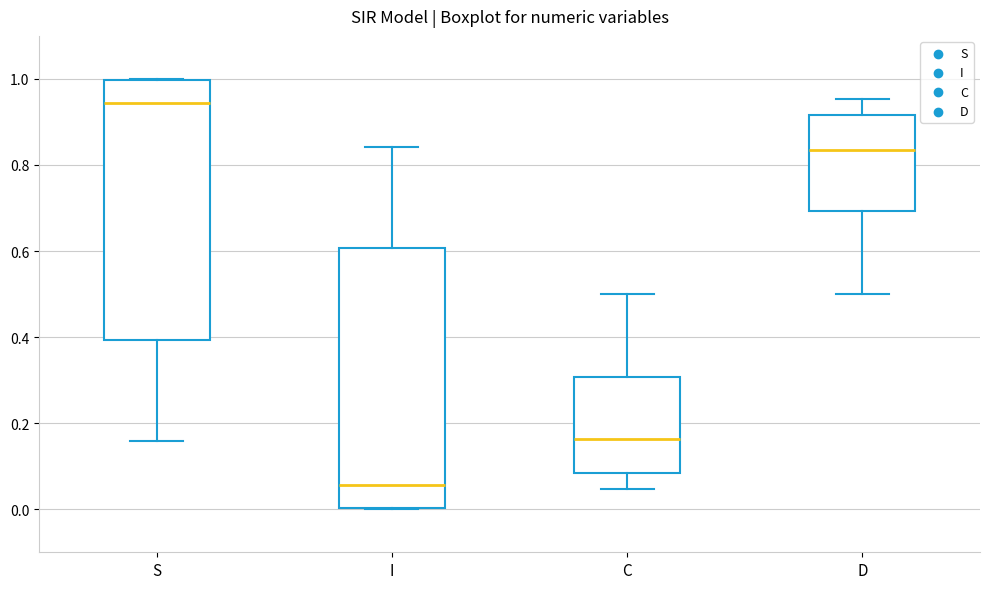

Reading left to right, read every box against the y-axis: the position of its median line, the range the box covers, and the ends of its whiskers. The values are not printed on the chart, so give them approximately, as read against the axis.

S: median 0.94, box 0.40 to 1.00, whiskers 0.16 to 1.00
I: median 0.06, box 0.00 to 0.60, whiskers 0.00 to 0.84
C: median 0.16, box 0.08 to 0.30, whiskers 0.04 to 0.50
D: median 0.84, box 0.70 to 0.92, whiskers 0.50 to 0.96